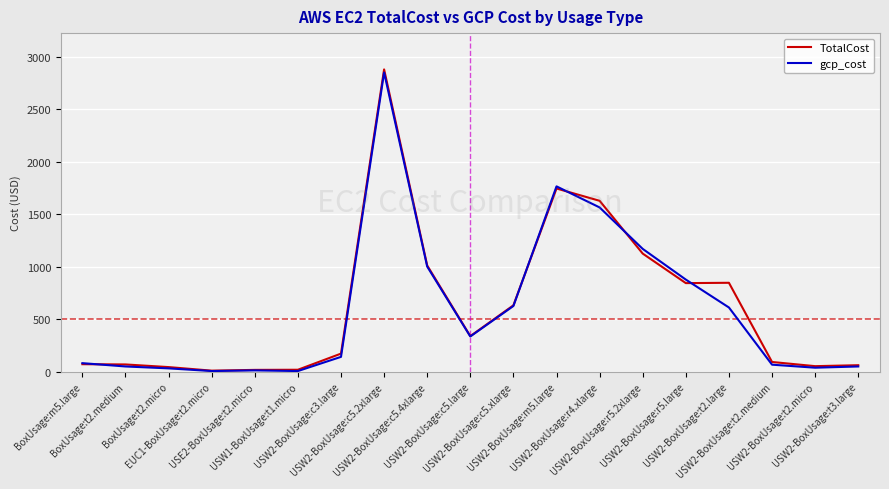

Which series has the widest spread of values?

TotalCost